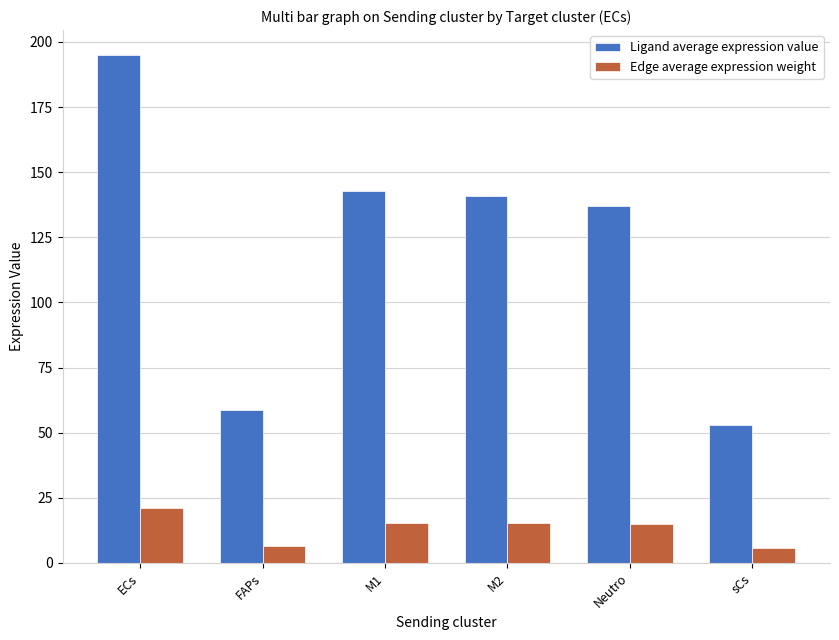

How many bars are there in each group?

2